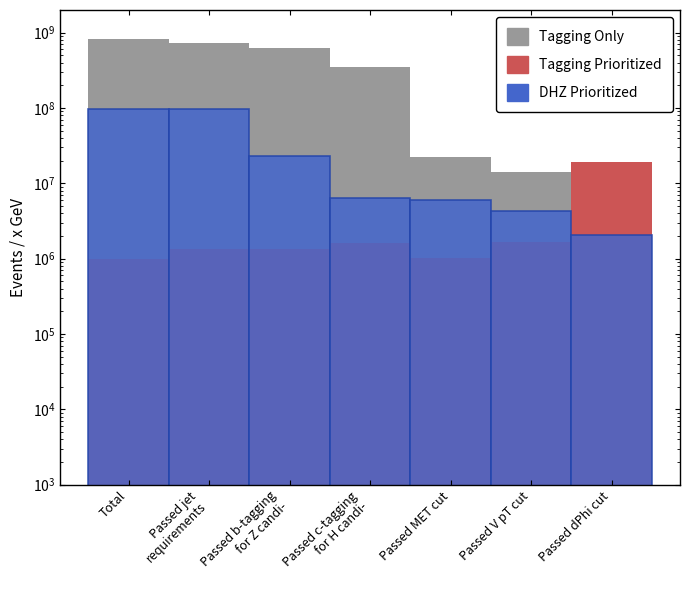

What is the difference between the maximum and second lowest values in the Tagging Prioritized series?

18069249